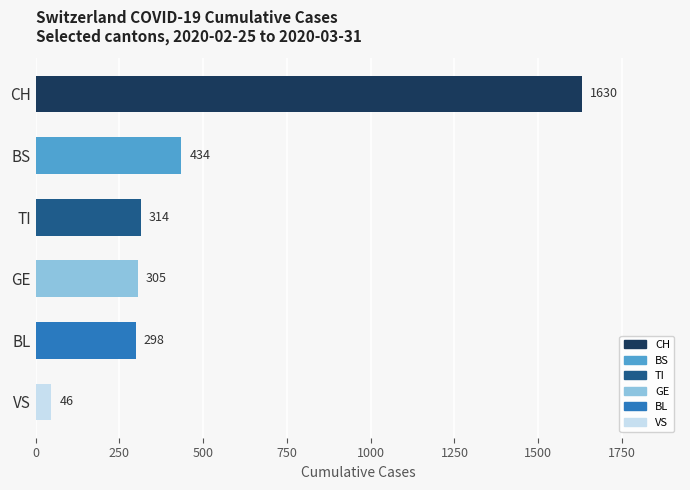

Is it true that GE equals -148 at 2020-03-17?

False